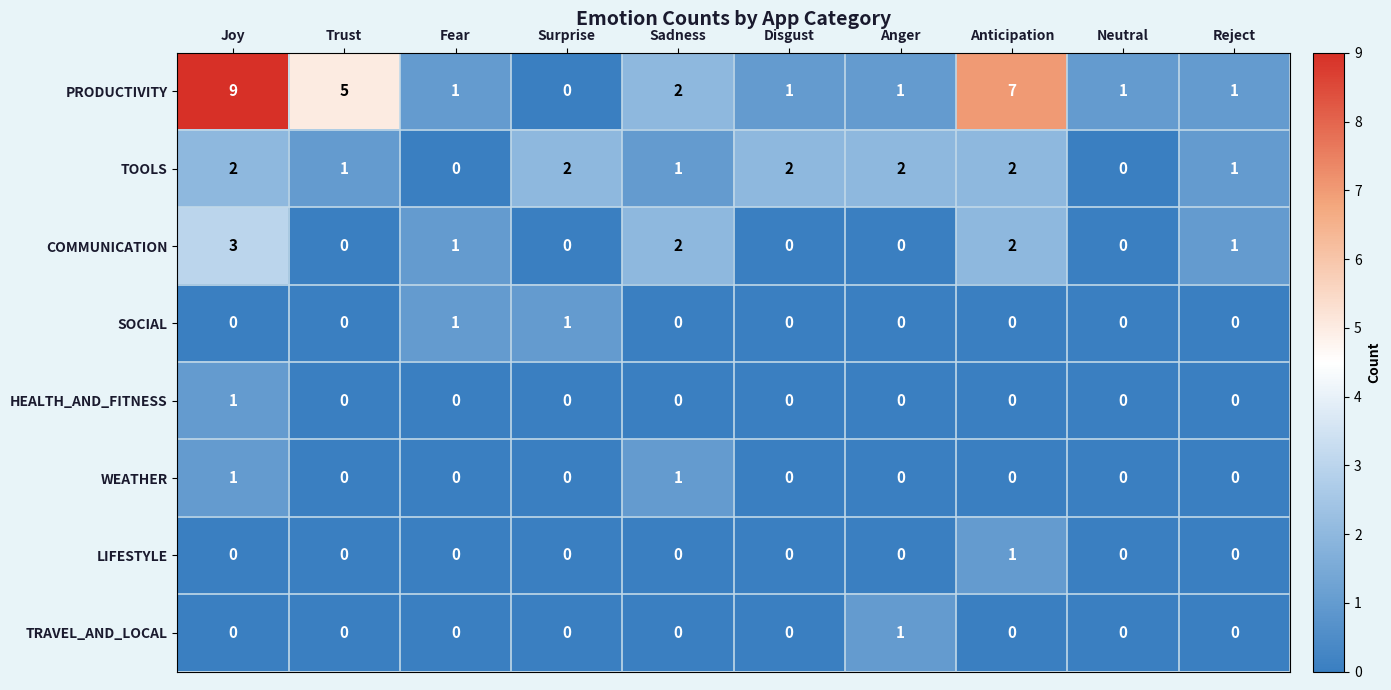

Which label corresponds to the largest value in the chart?

Joy